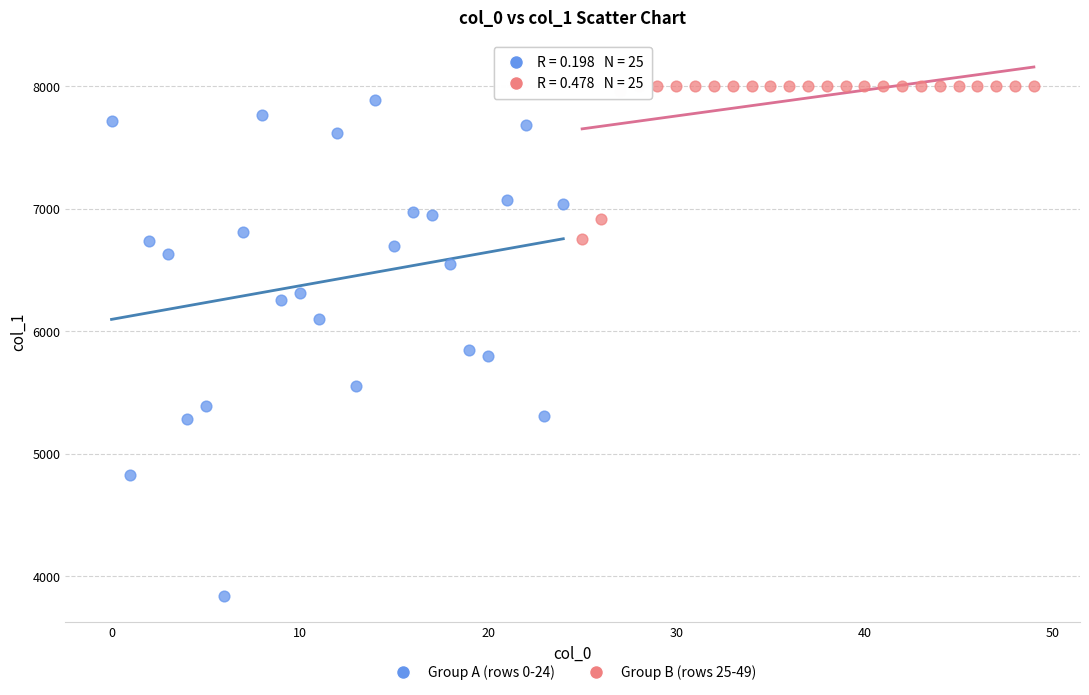

Which series contains the lowest Y value?

Group A (rows 0-24)